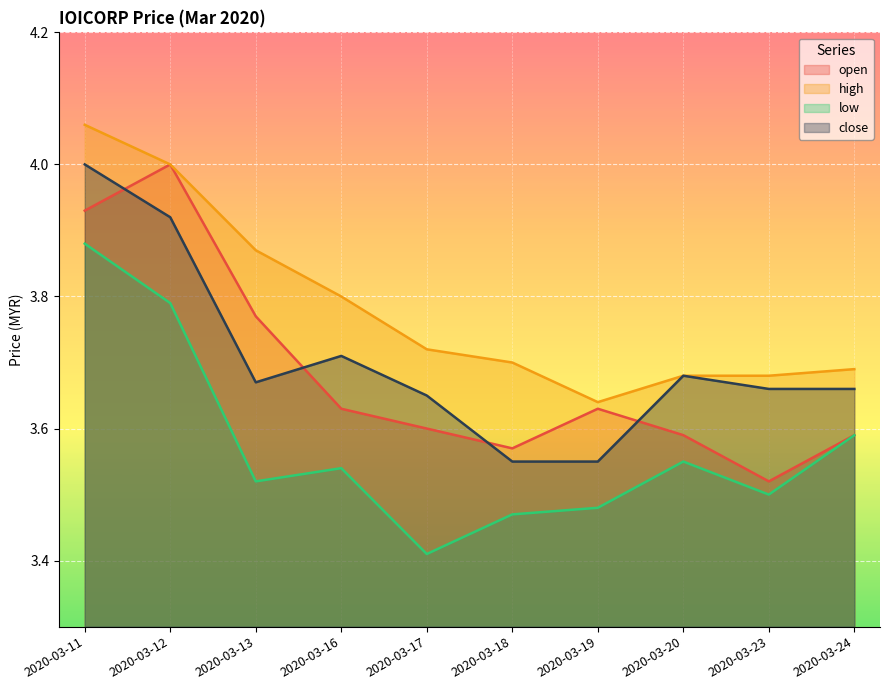

Read the open value at 2020-03-13.

3.8